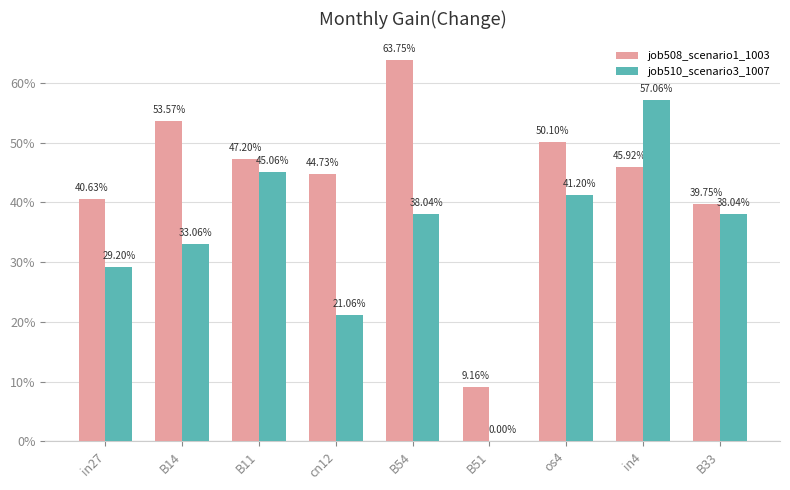

List the series in order of their peak value, lowest first.

job510_scenario3_1007, job508_scenario1_1003